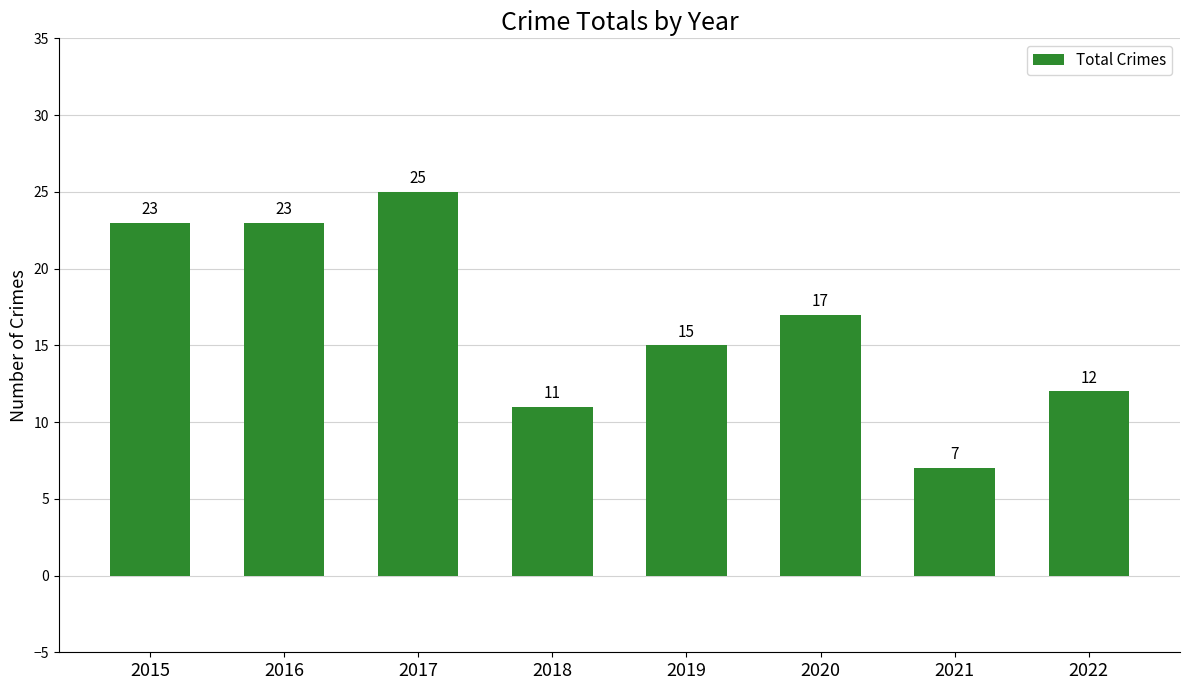

What is the sum of the values at 2018 and 2017?

36